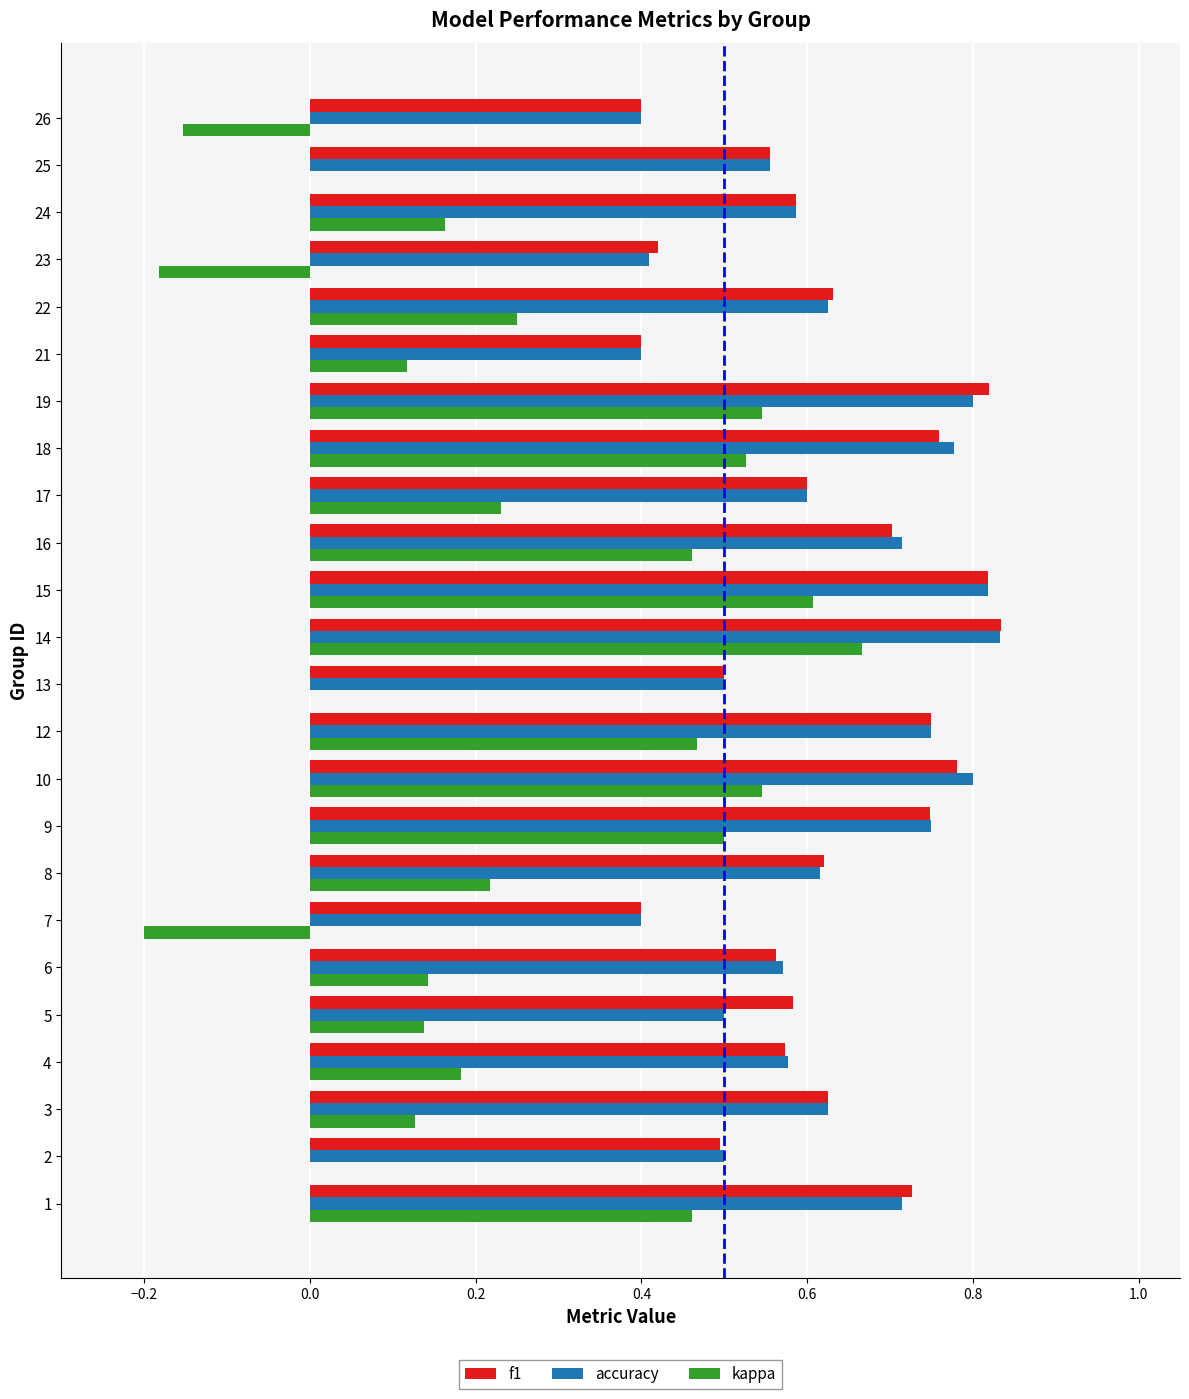

At which category is the sum across all series the highest?

14